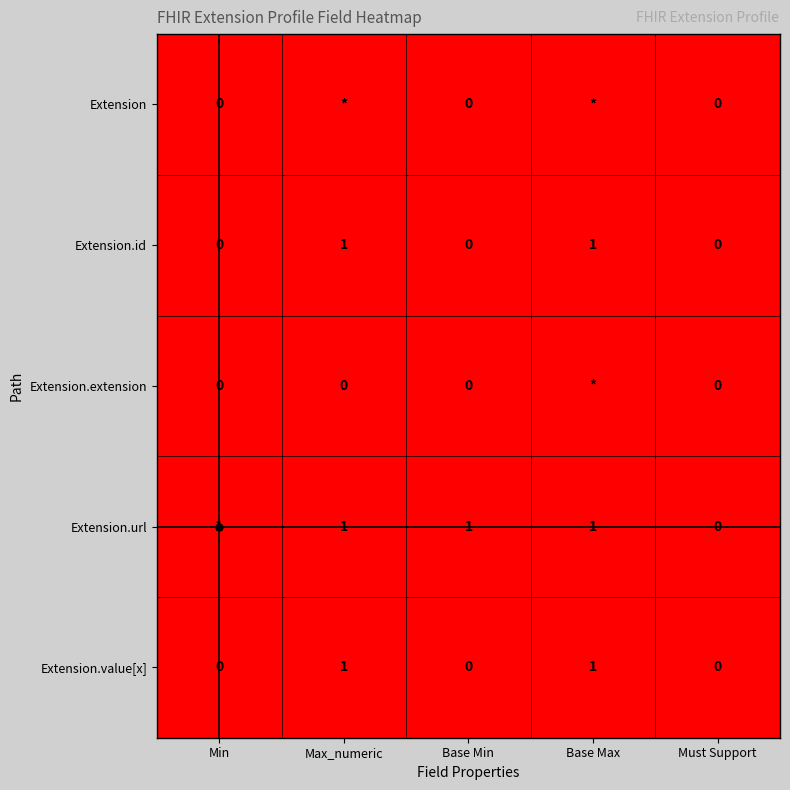

What is the sum of all Extension.url values?

4